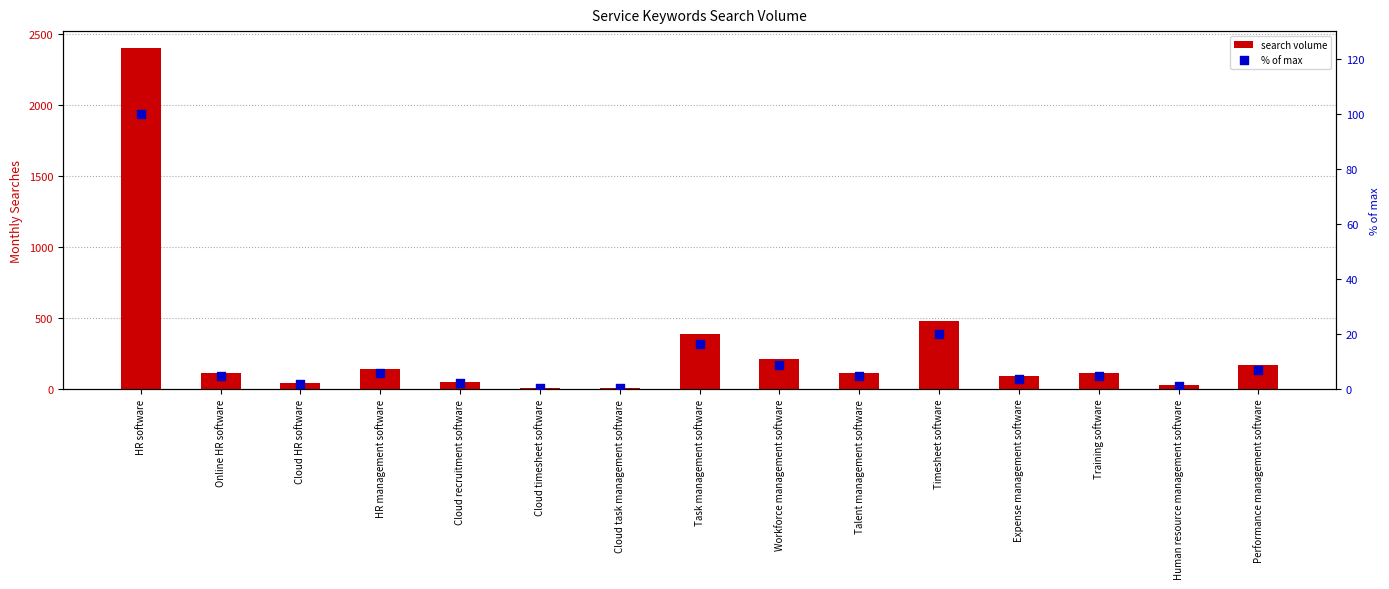

At which category is the sum across all series the highest?

HR software